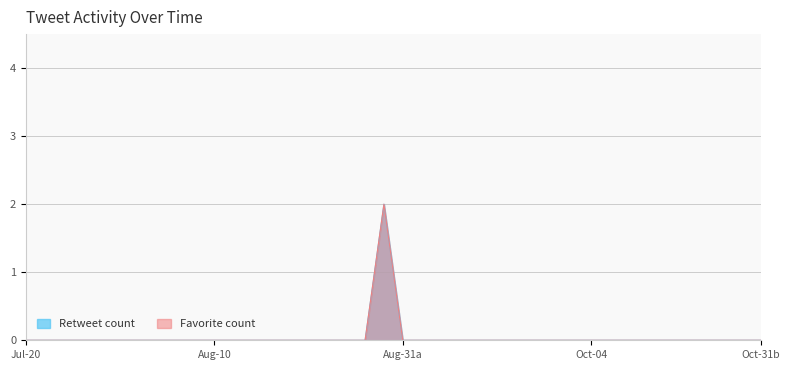

What are all the series names shown in the legend?

retweet_count, favorite_count